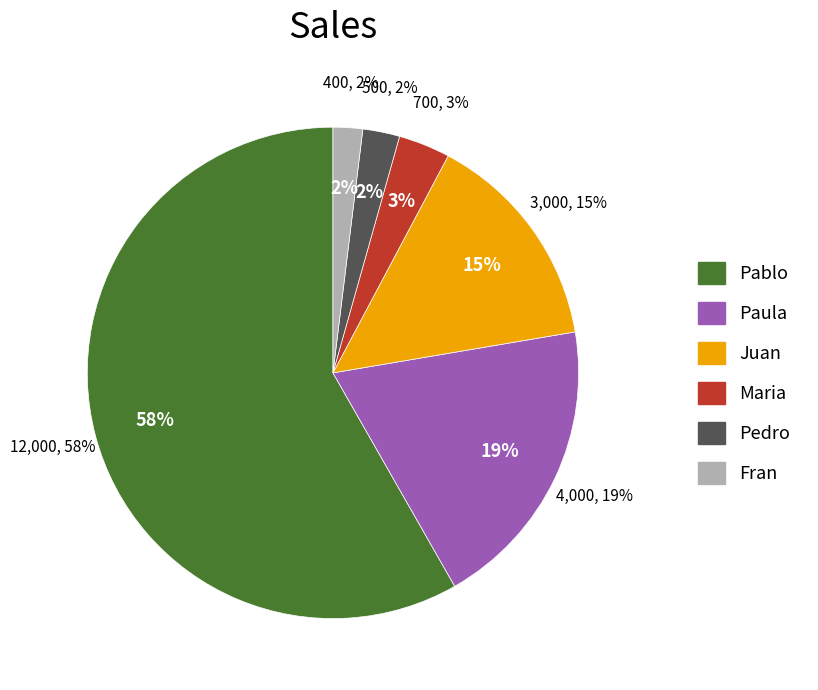

The Pedro slice represents 15% of the pie. True or false?

False